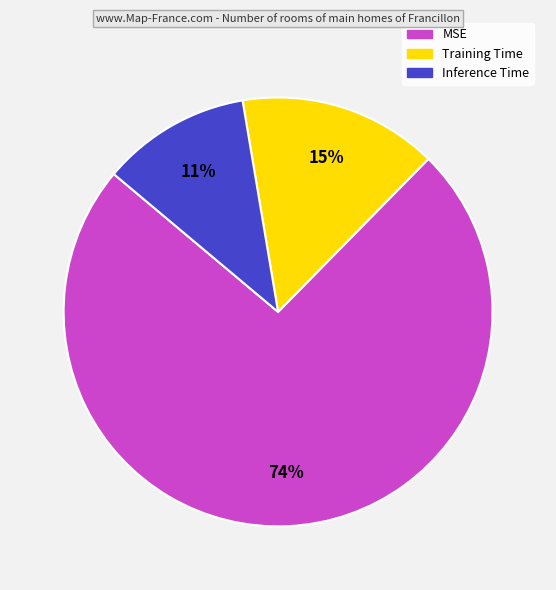

Count the number of slices in the pie.

3